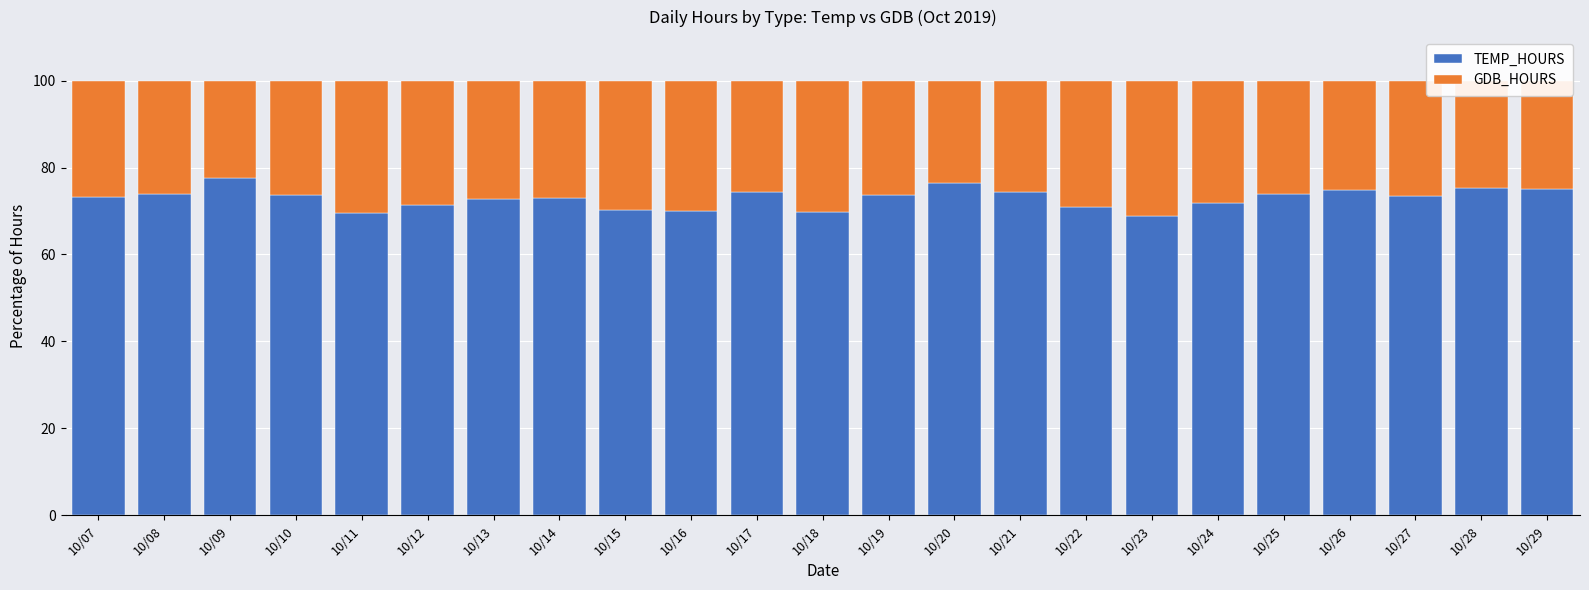

What is the total value across all series at 10/27?

100.0